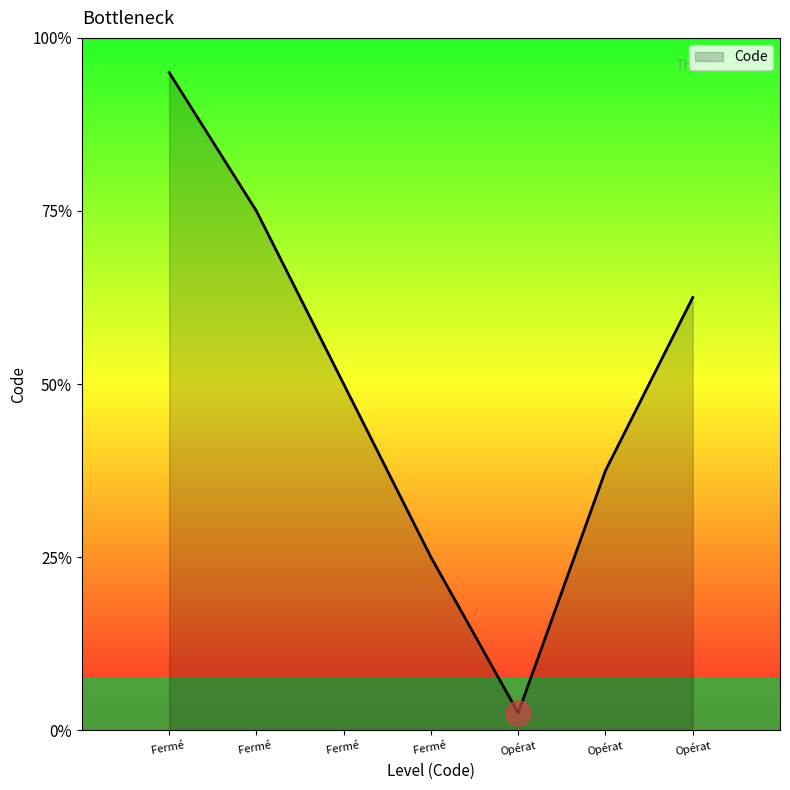

List the labels in order of value, smallest first.

Fermé définitivement, Fermé temporairement, Opérationnel